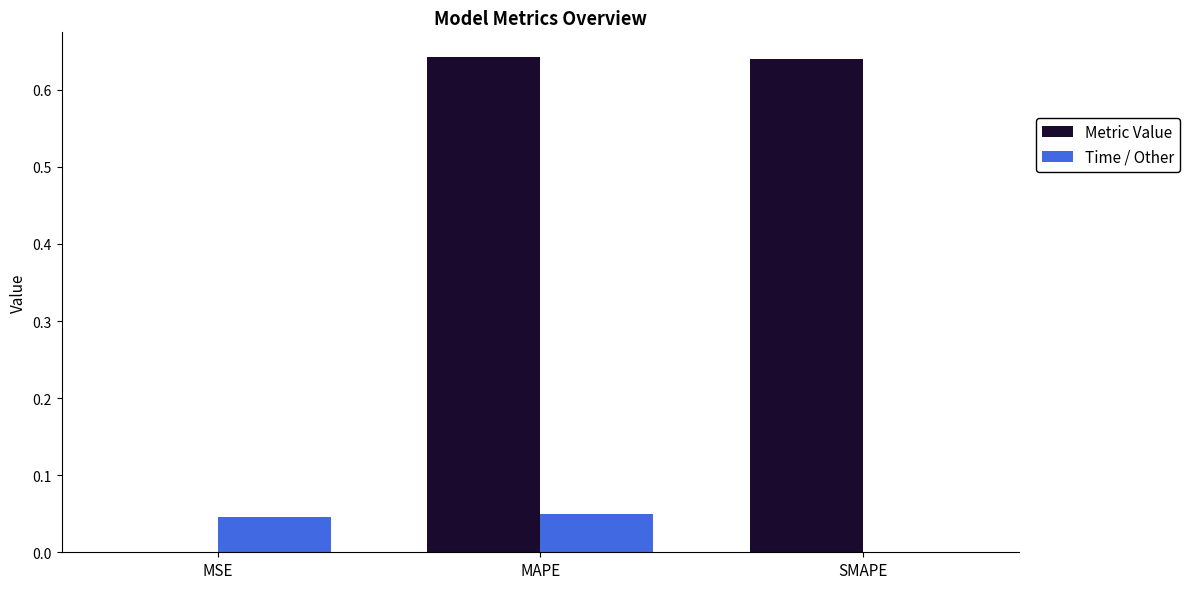

True or false: Time / Other has a value of 0.0 at MAPE.

True